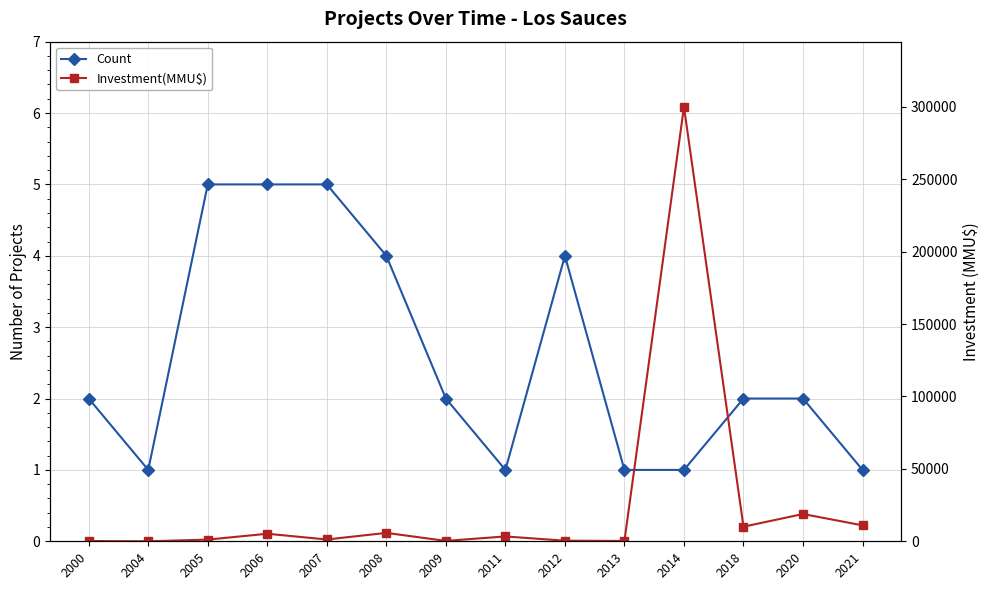

Reading left to right, extract all data points from this chart.

Count: 2000=2	2004=1	2005=5	2006=5	2007=5	2008=4	2009=2	2011=1	2012=4	2013=1	2014=1	2018=2	2020=2	2021=1
Investment(MMU$): 2000=200	2004=0	2005=1160	2006=5200	2007=1245	2008=5800	2009=272	2011=3350	2012=400	2013=250	2014=300000	2018=10069	2020=18844	2021=11000